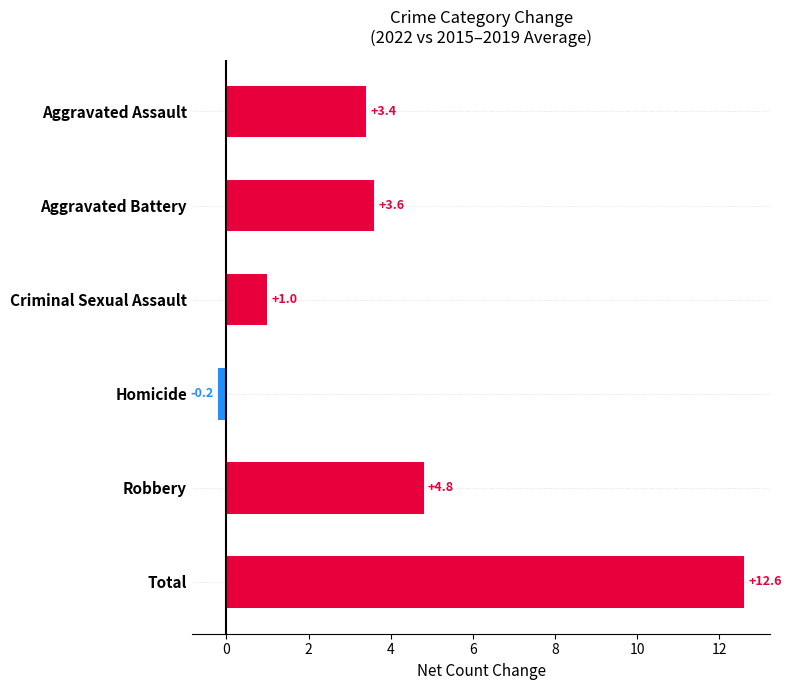

What is the average value?

4.2